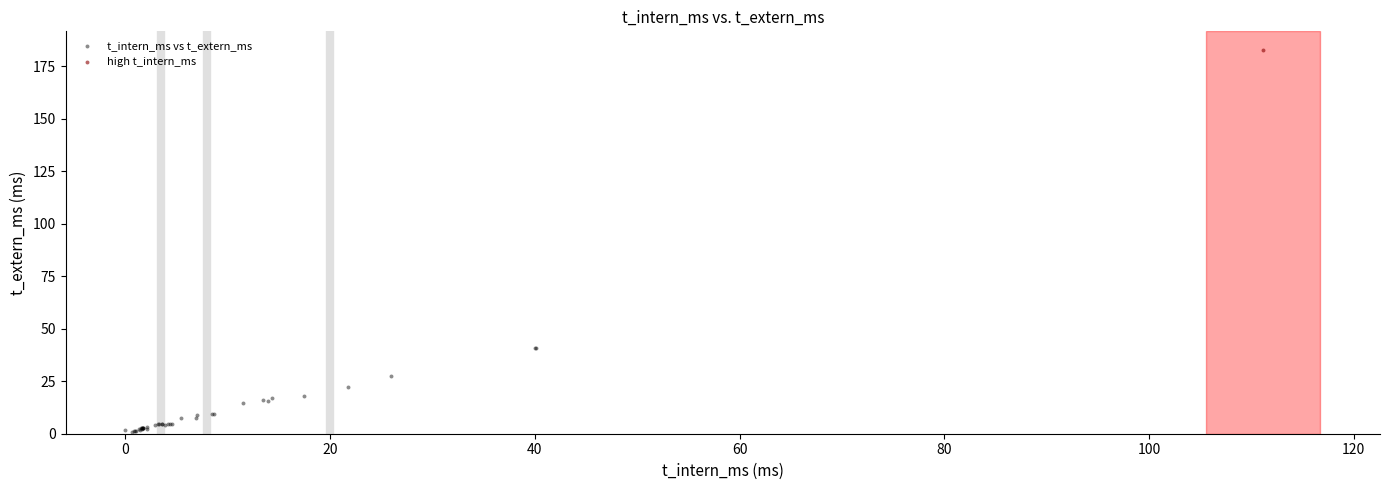

What are all the series names shown in the legend?

t_intern_ms vs t_extern_ms, high t_intern_ms